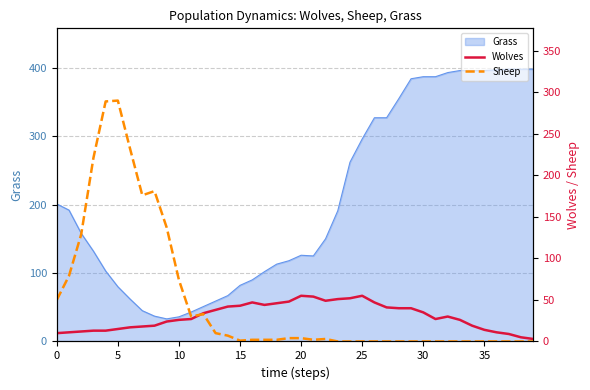

Count the number of categories in the chart.

40